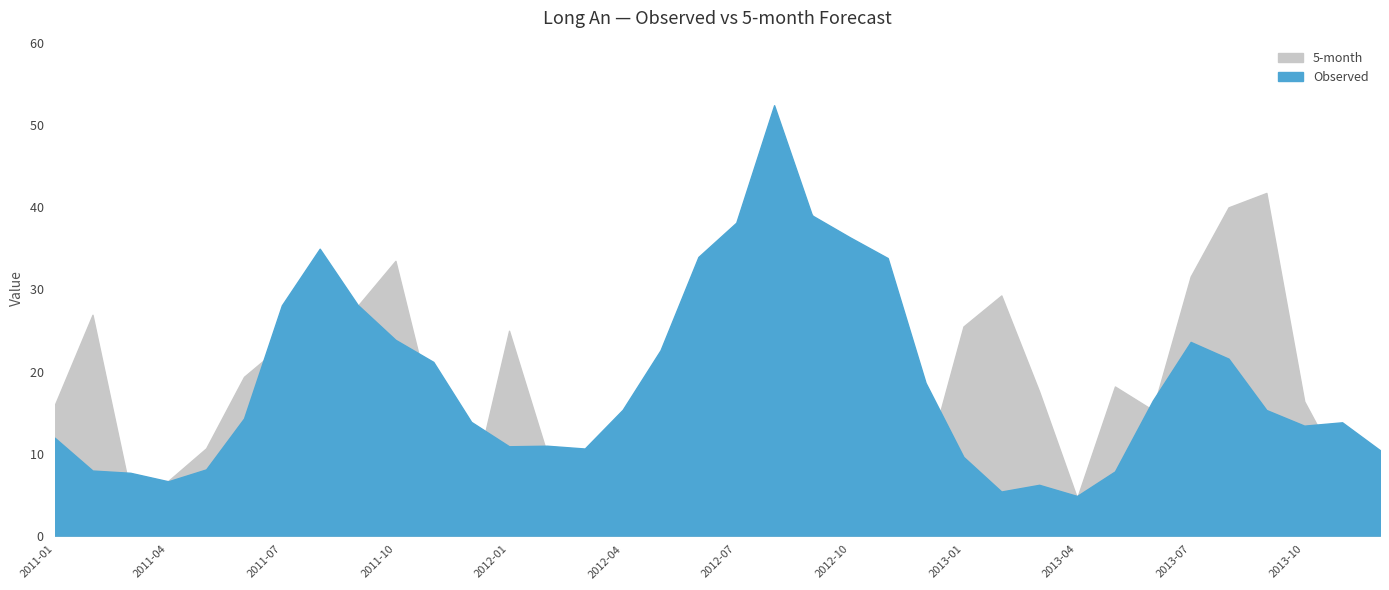

What is the sum of all Observed values?

677.8